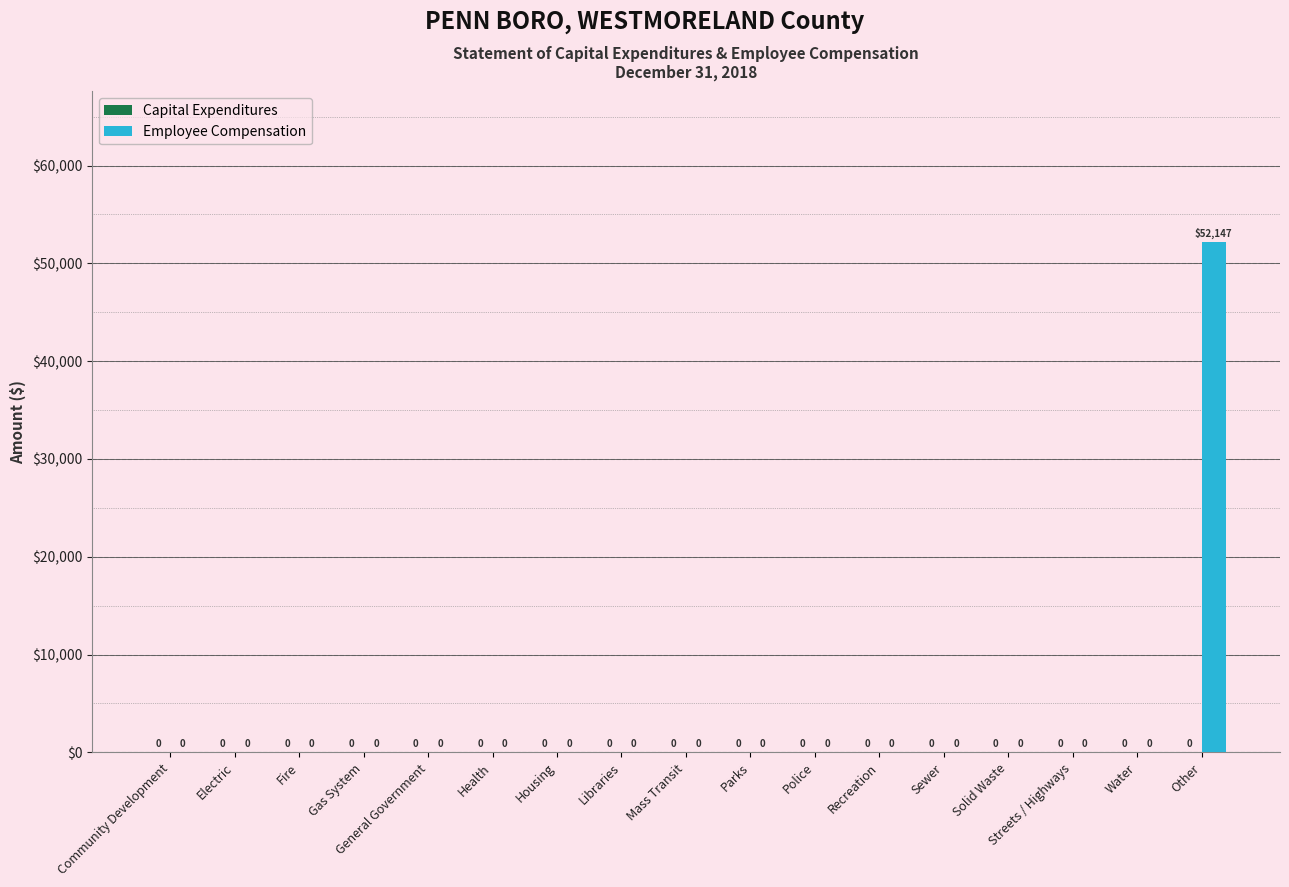

What is the change in value from Health to Other?

+52147